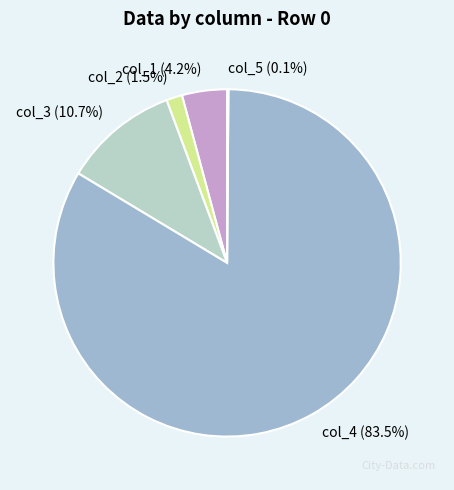

Does col_2 (1.5%) account for over 50% of the chart?

No